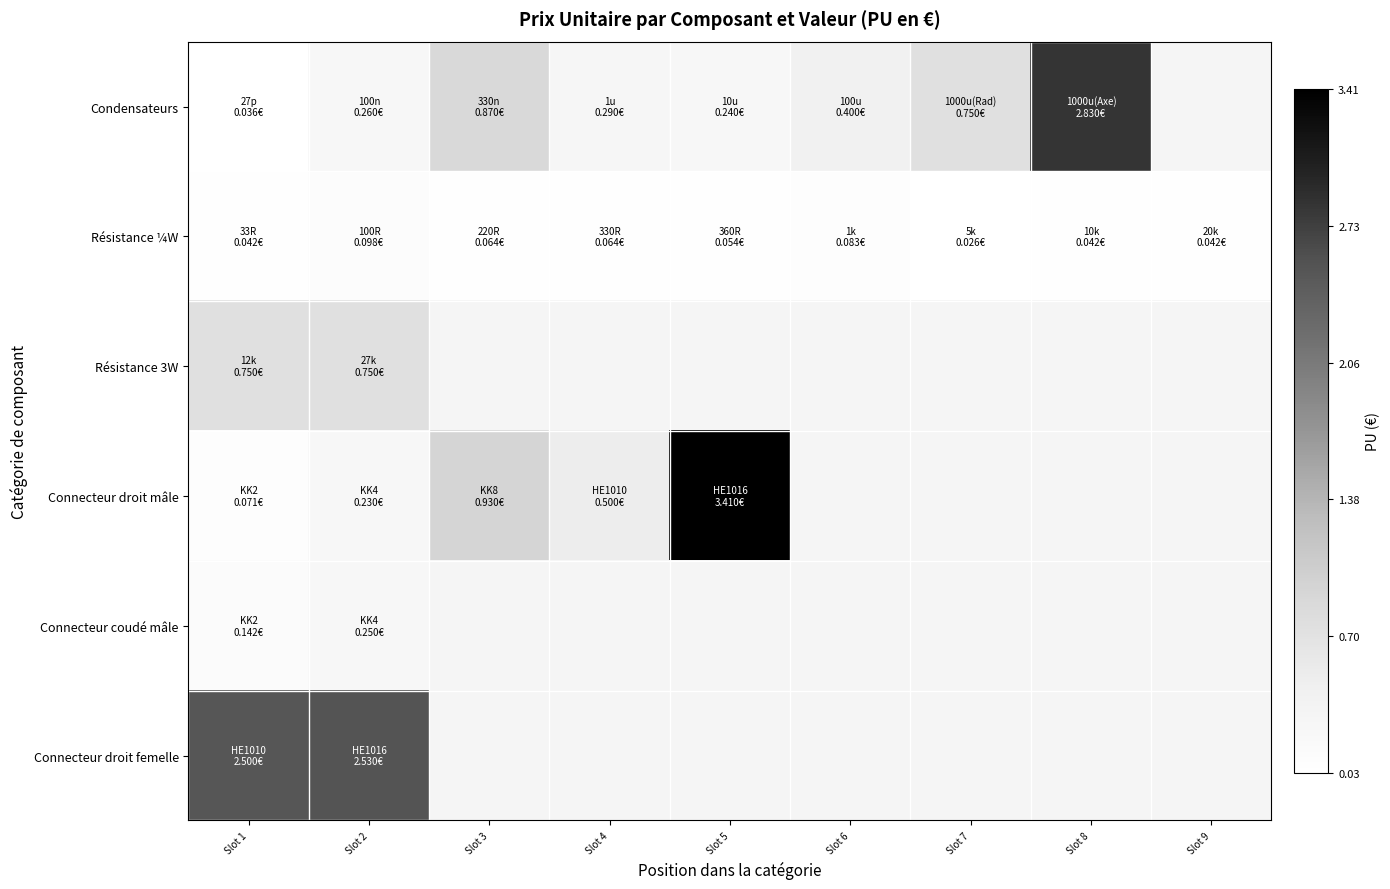

At which label is Connecteur droit femelle closest to 2?

Slot 1